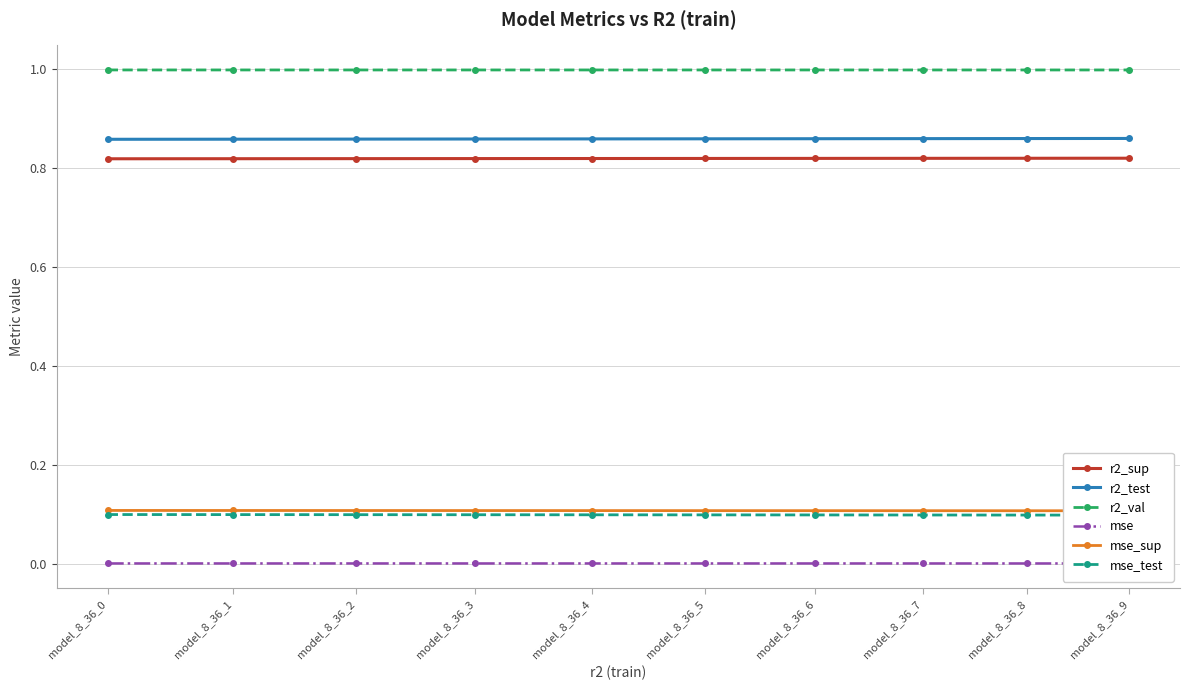

Reading left to right, what are all the values shown in this chart?

r2_sup: model_8_36_0=0.8	model_8_36_1=0.8	model_8_36_2=0.8	model_8_36_3=0.8	model_8_36_4=0.8	model_8_36_5=0.8	model_8_36_6=0.8	model_8_36_7=0.8	model_8_36_8=0.8	model_8_36_9=0.8
r2_test: model_8_36_0=0.9	model_8_36_1=0.9	model_8_36_2=0.9	model_8_36_3=0.9	model_8_36_4=0.9	model_8_36_5=0.9	model_8_36_6=0.9	model_8_36_7=0.9	model_8_36_8=0.9	model_8_36_9=0.9
r2_val: model_8_36_0=1.0	model_8_36_1=1.0	model_8_36_2=1.0	model_8_36_3=1.0	model_8_36_4=1.0	model_8_36_5=1.0	model_8_36_6=1.0	model_8_36_7=1.0	model_8_36_8=1.0	model_8_36_9=1.0
mse: model_8_36_0=0.0	model_8_36_1=0.0	model_8_36_2=0.0	model_8_36_3=0.0	model_8_36_4=0.0	model_8_36_5=0.0	model_8_36_6=0.0	model_8_36_7=0.0	model_8_36_8=0.0	model_8_36_9=0.0
mse_sup: model_8_36_0=0.1	model_8_36_1=0.1	model_8_36_2=0.1	model_8_36_3=0.1	model_8_36_4=0.1	model_8_36_5=0.1	model_8_36_6=0.1	model_8_36_7=0.1	model_8_36_8=0.1	model_8_36_9=0.1
mse_test: model_8_36_0=0.1	model_8_36_1=0.1	model_8_36_2=0.1	model_8_36_3=0.1	model_8_36_4=0.1	model_8_36_5=0.1	model_8_36_6=0.1	model_8_36_7=0.1	model_8_36_8=0.1	model_8_36_9=0.1